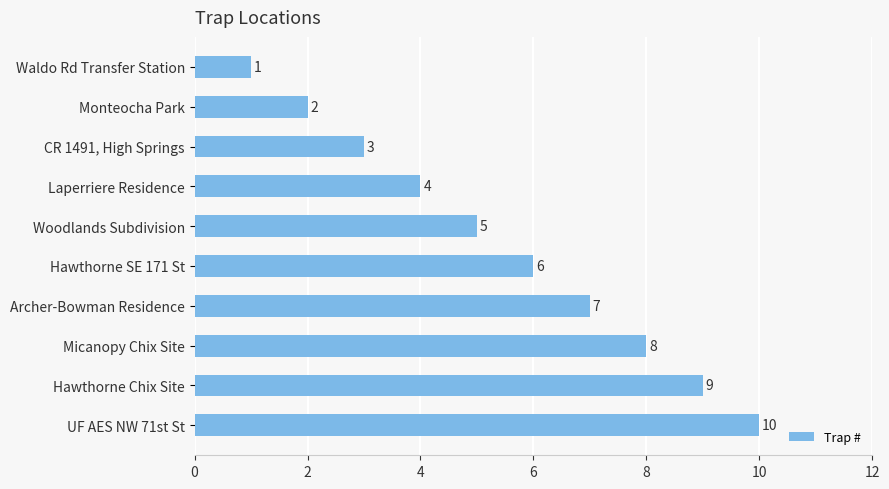

At which label is the value closest to 5?

Woodlands Subdivision